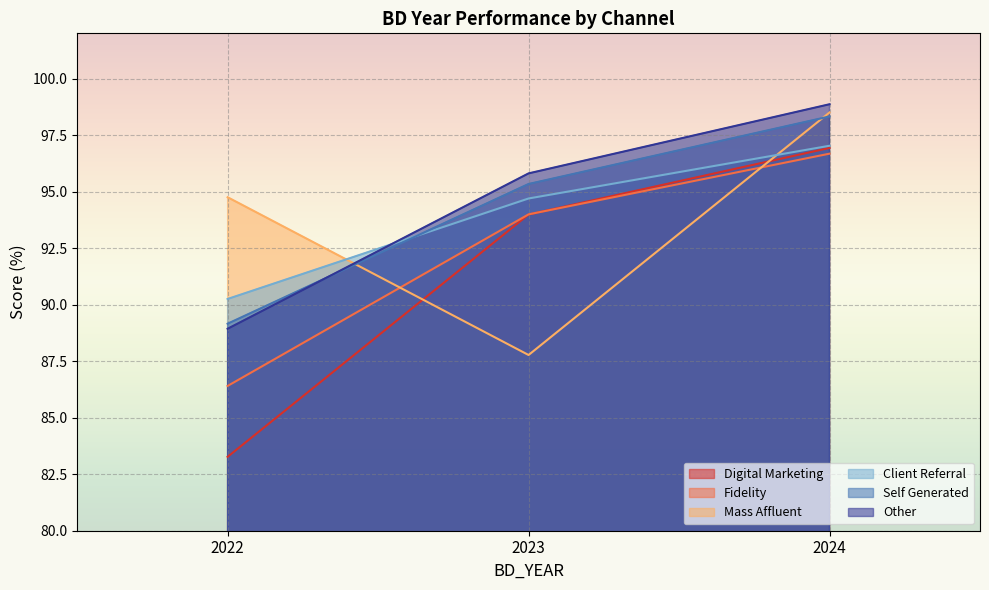

Is the value of Mass Affluent at 2024 greater than the value of Digital Marketing at 2024?

Yes